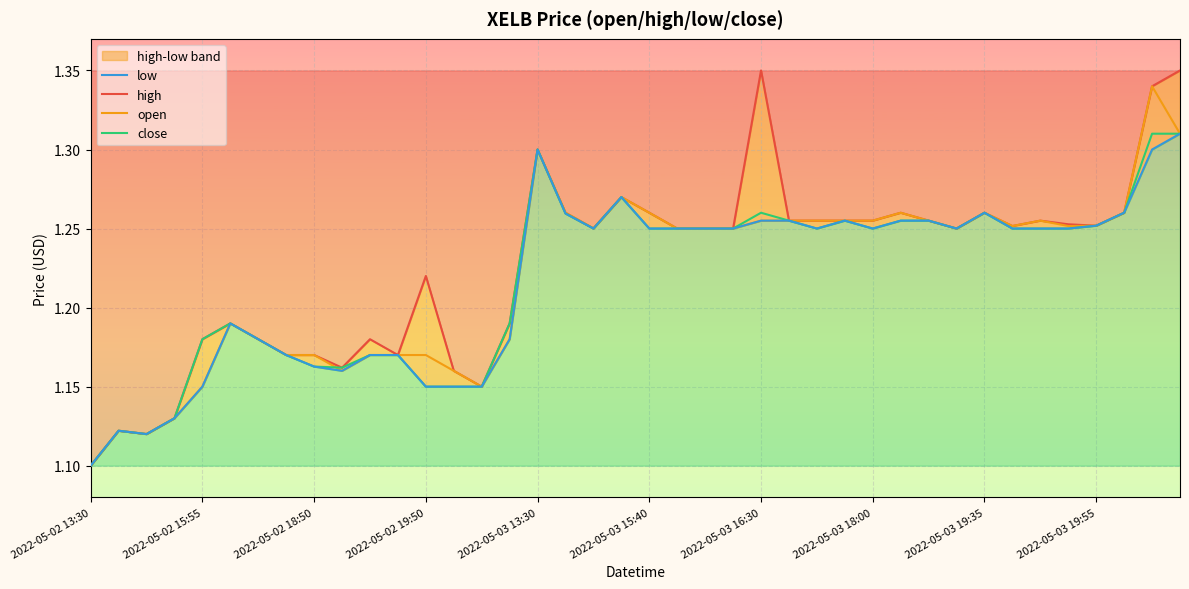

The open series shows 0.4 at 2022-05-03 19:55. True or false?

False